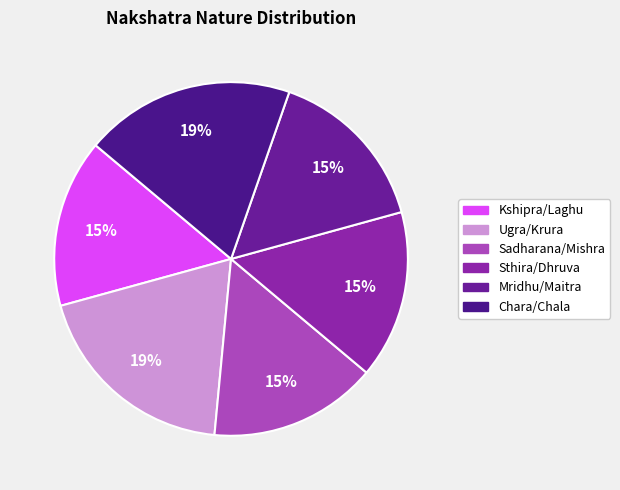

To the nearest percent, what portion does Sadharana/Mishra represent?

15%